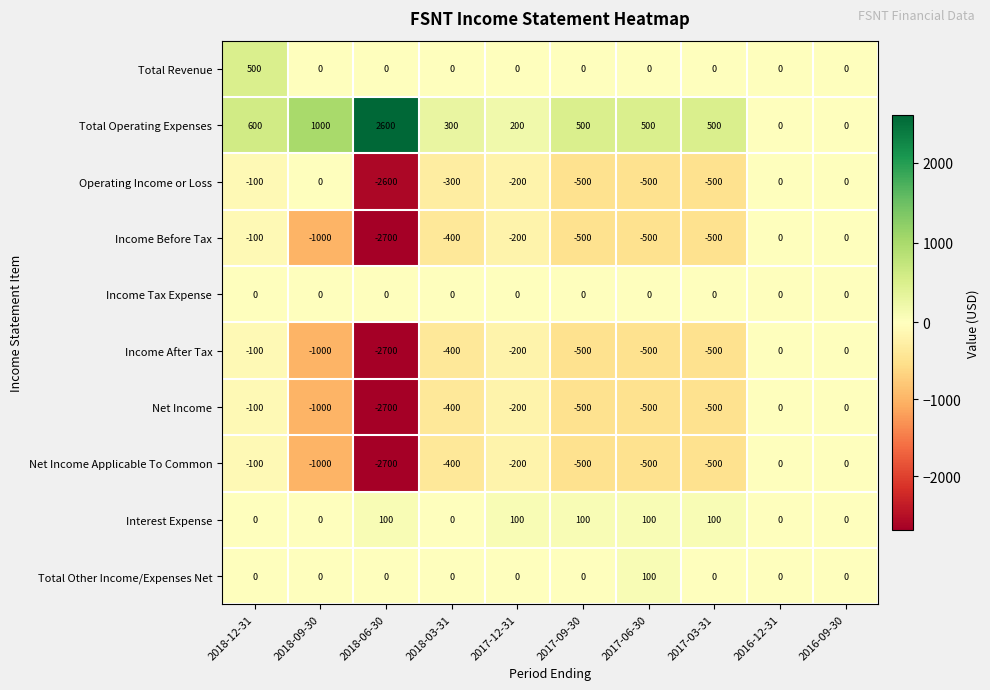

Which series has the largest total across all categories?

Total Operating Expenses